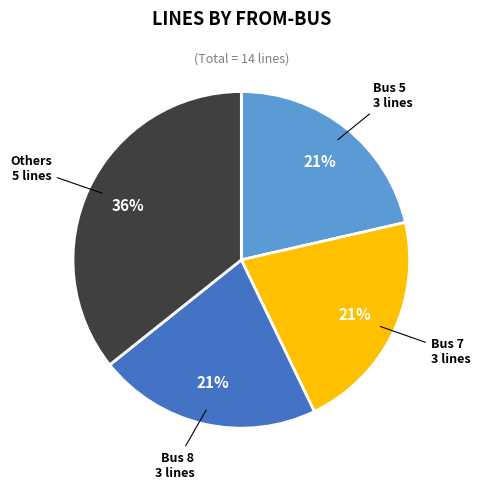

Is there any slice that represents more than half of the pie?

No